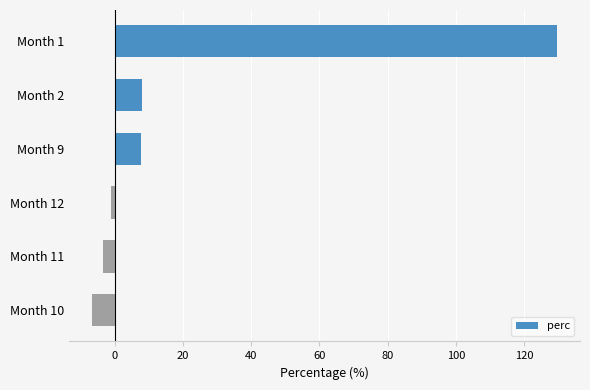

What is the difference between the maximum and second lowest values?

132.9